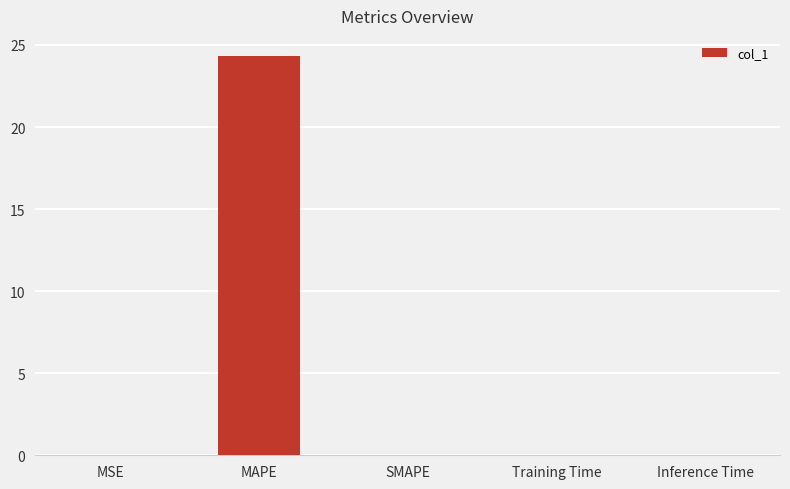

True or false: the data shows 0.0 at SMAPE.

True